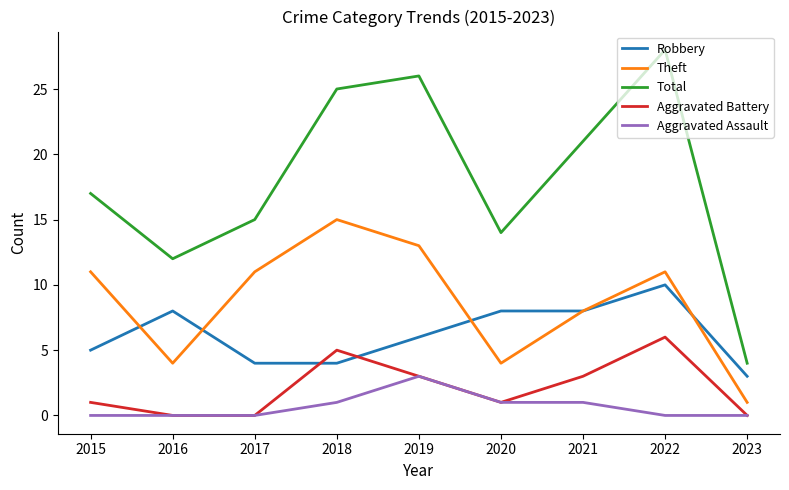

Which series has the widest spread of values?

Total